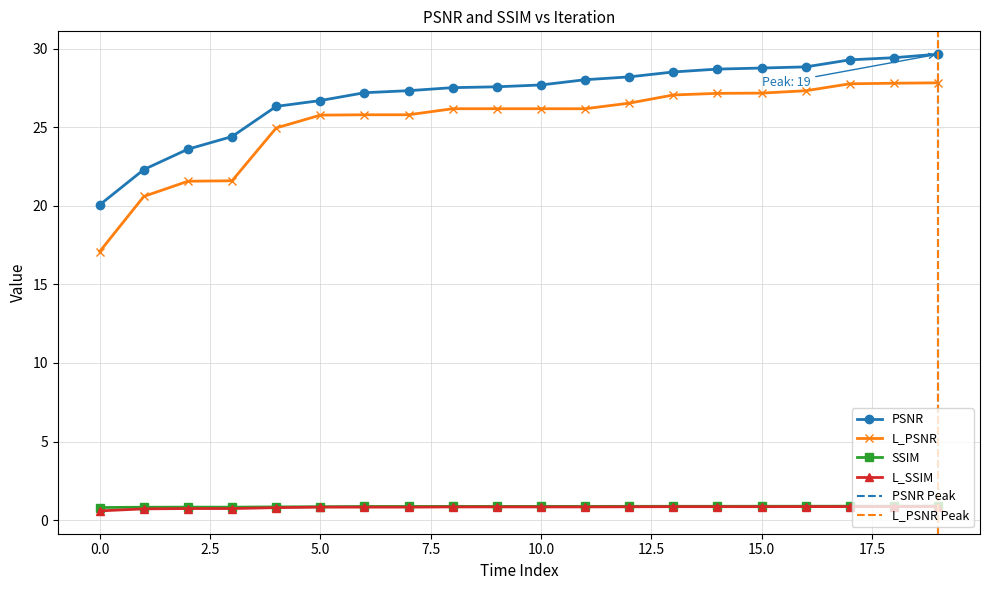

At how many categories does at least one series exceed 27?

14